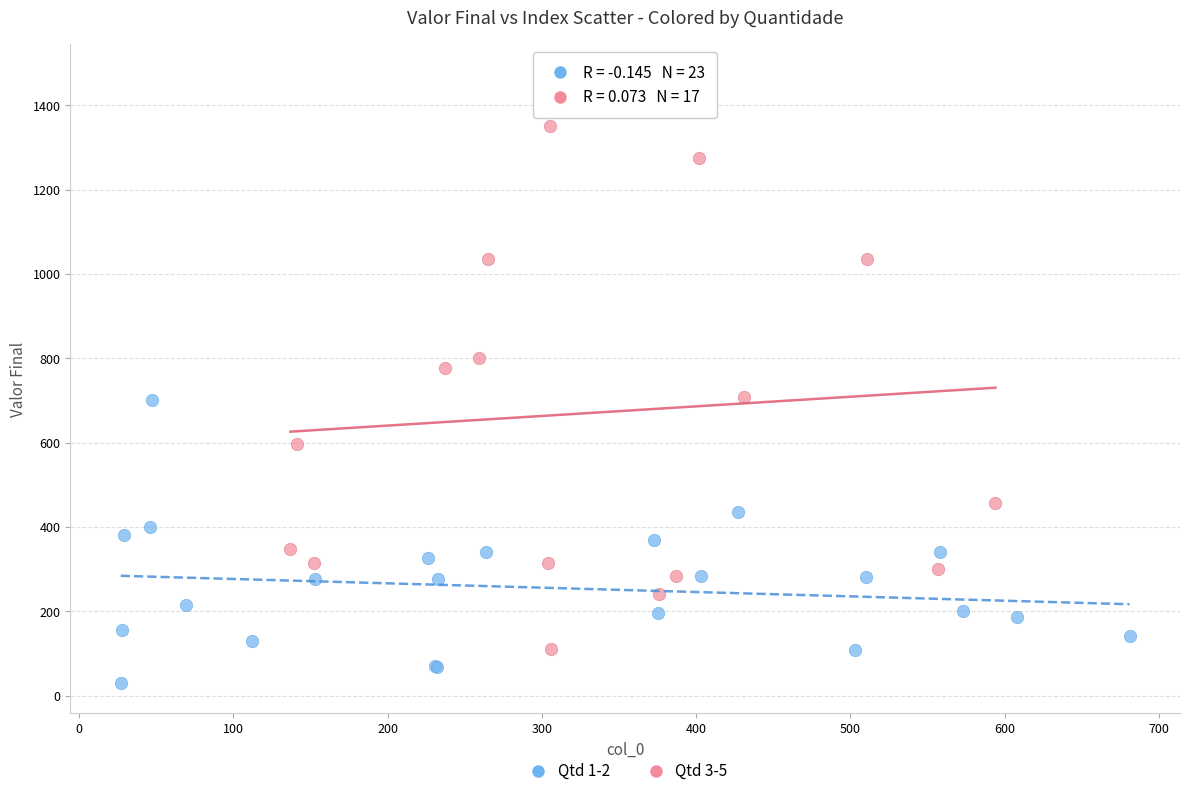

Which series has the widest spread of Y values?

Qtd 3-5